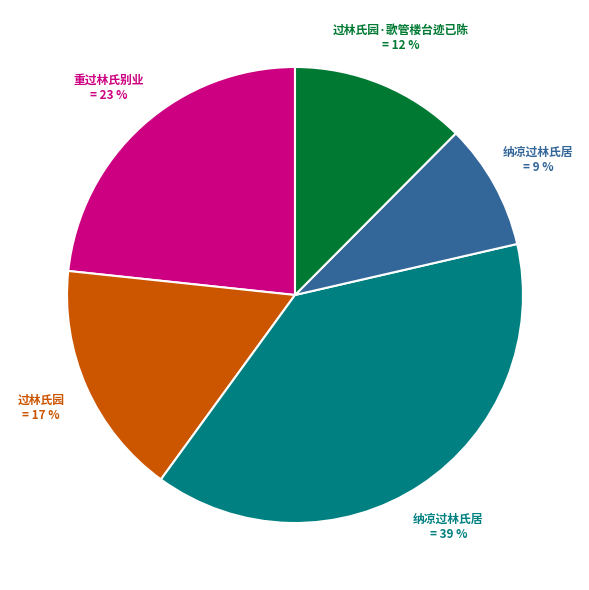

Is there any slice that represents more than half of the pie?

No